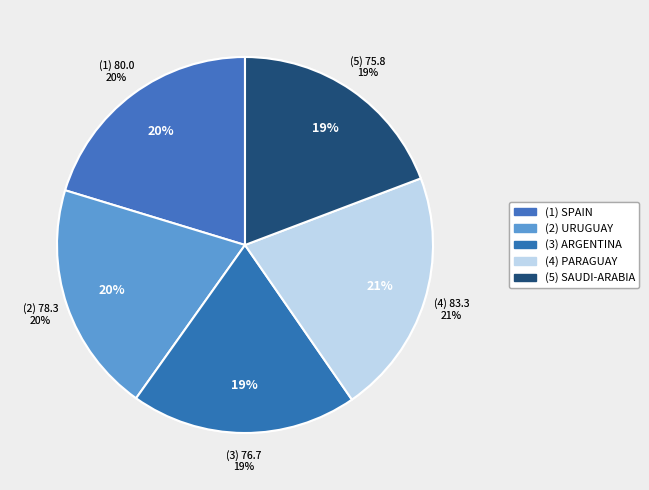

Count the number of slices in the pie.

5